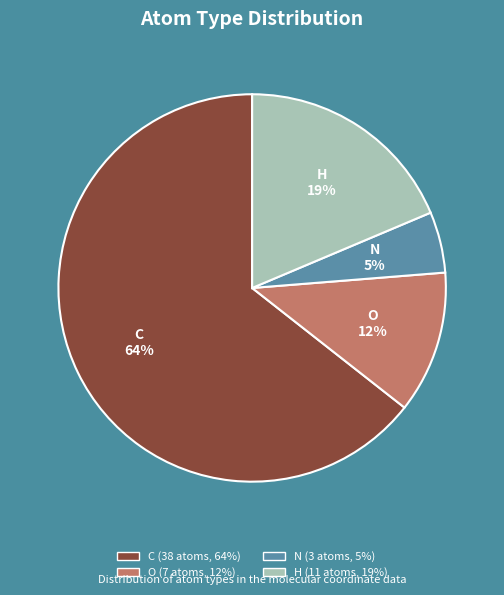

What is the largest slice in the pie chart?

C